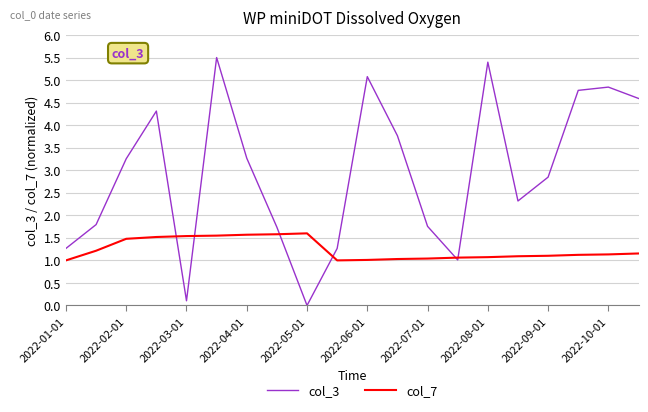

List the series in order of their overall mean, lowest first.

col_7, col_3